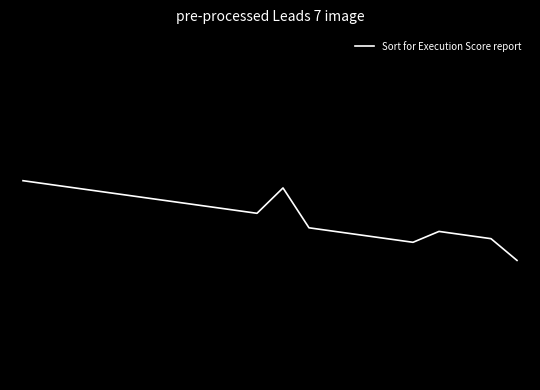

Rank the categories by value from highest to lowest.

0, 1, 2, 10, 3, 4, 5, 6, 7, 8, 9, 11, 16, 12, 13, 17, 18, 14, 15, 19